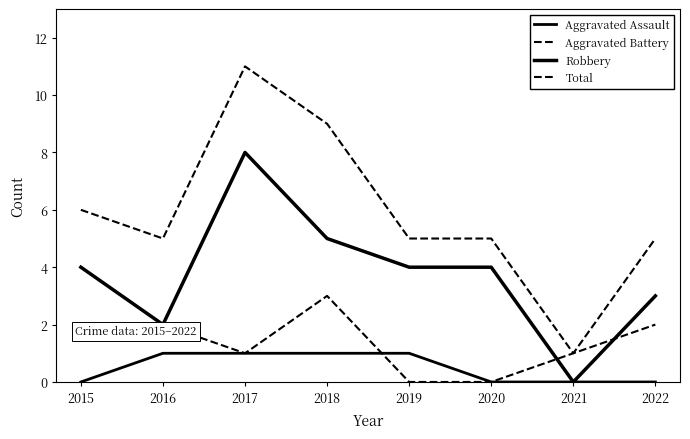

True or false: Aggravated Battery and Total intersect in this chart.

False